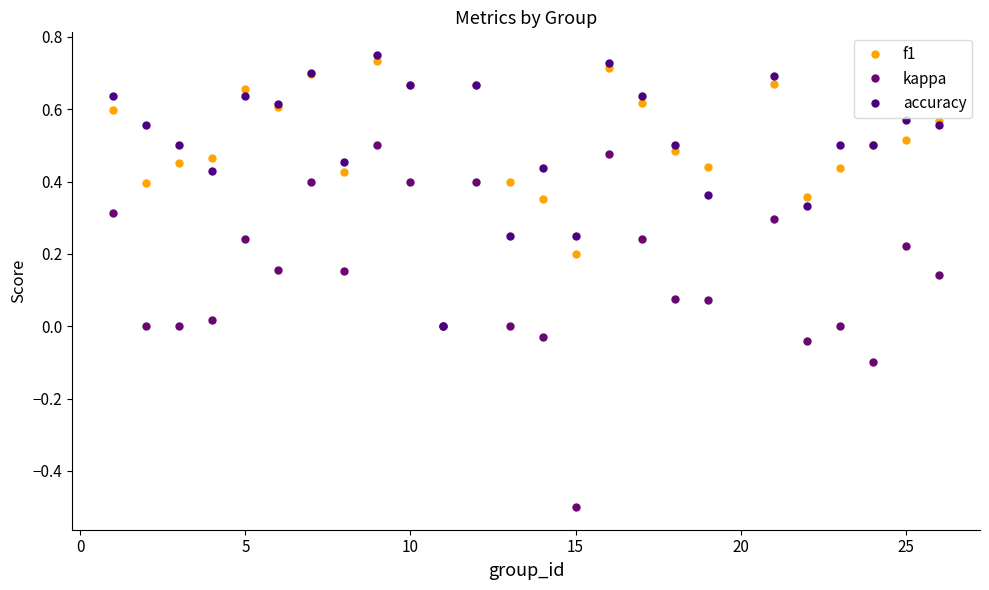

How many lines are shown in the chart?

3